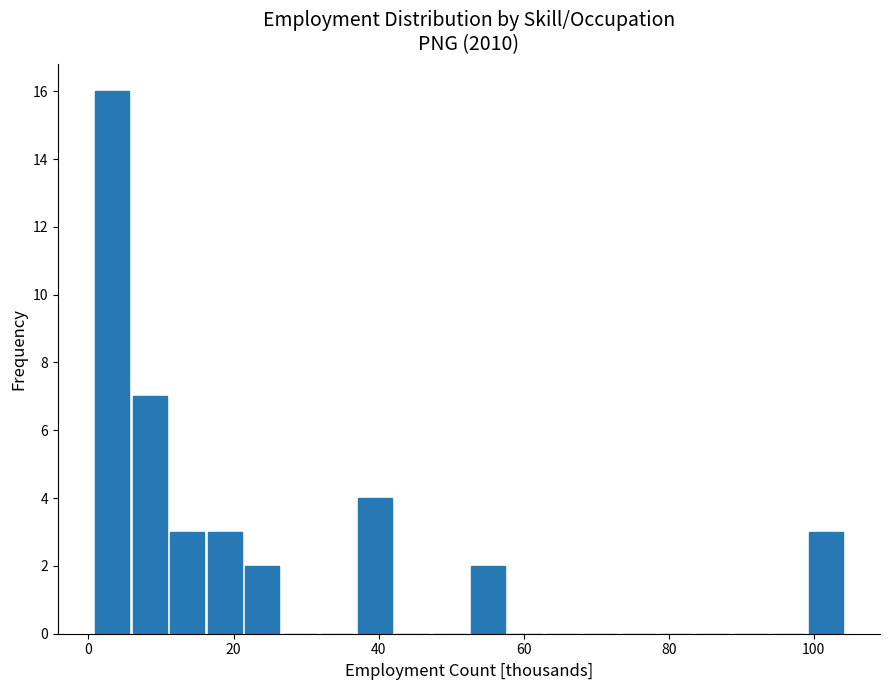

Read against the x-axis, roughly where is the centre of the tallest bar?

4